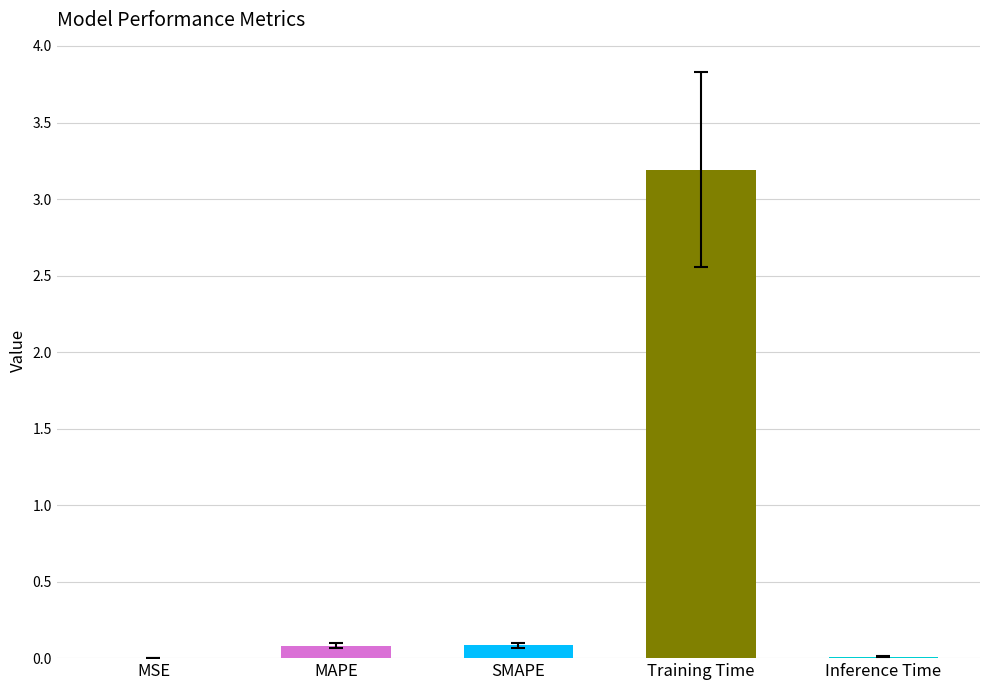

Are the bars horizontal?

No